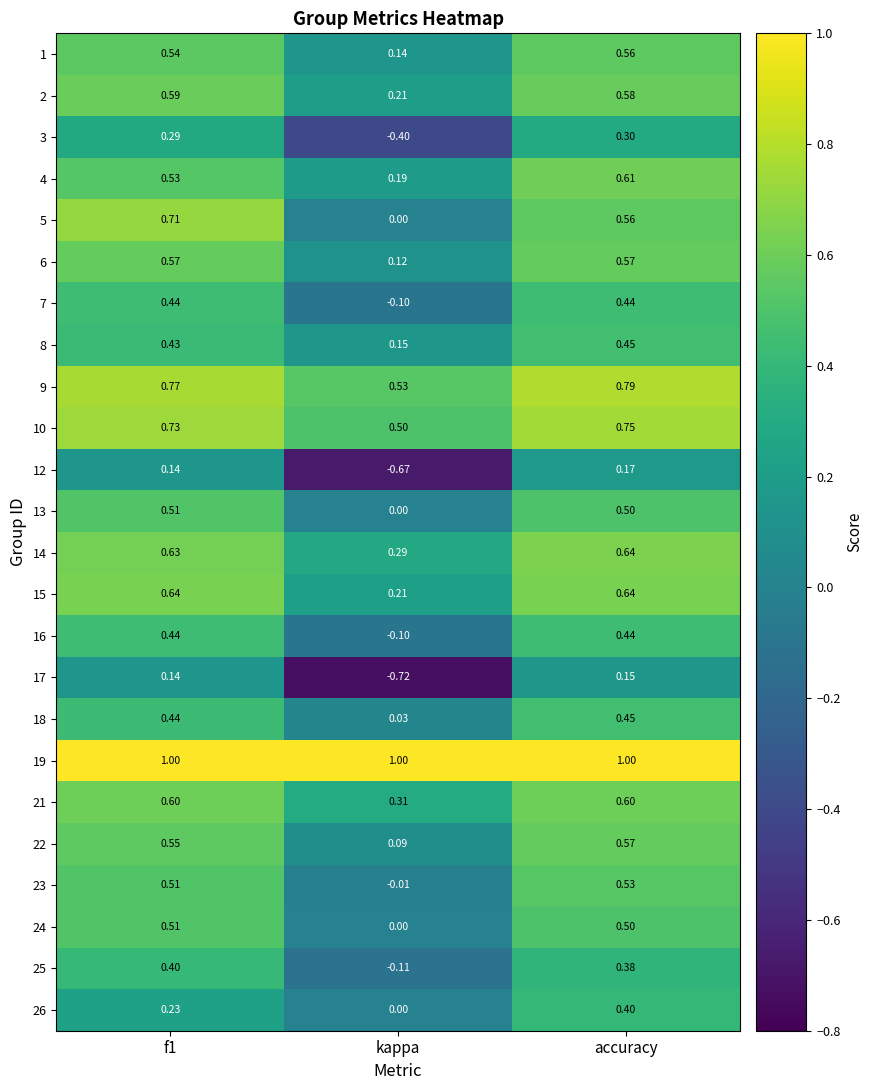

At which label is 5 closest to 0?

kappa